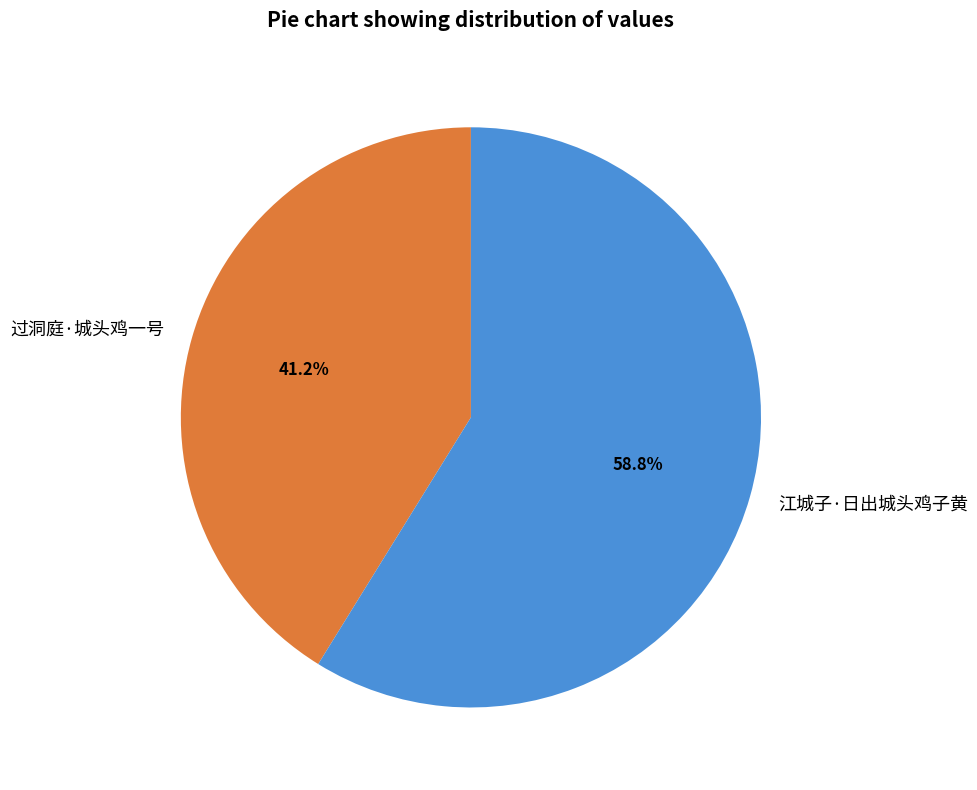

True or false: 过洞庭·城头鸡一号 accounts for 35% of the total.

False